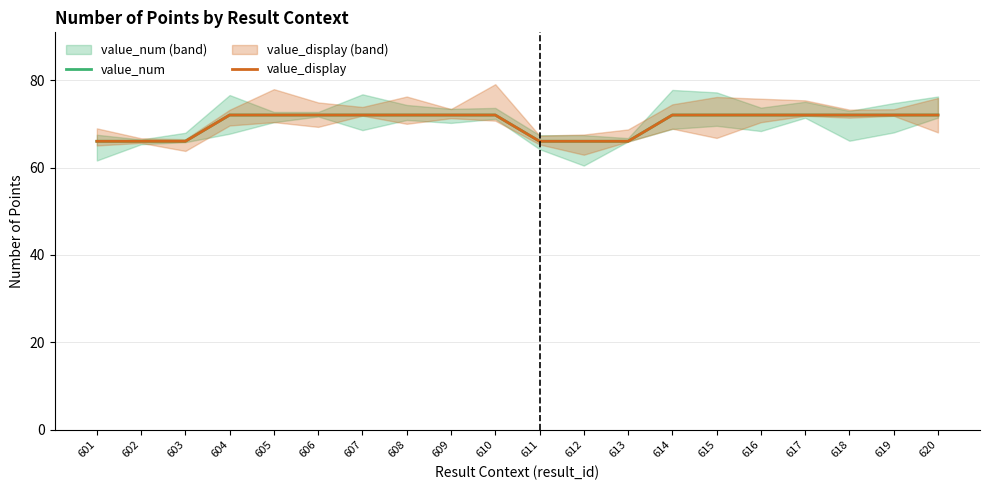

How many lines are shown in the chart?

2